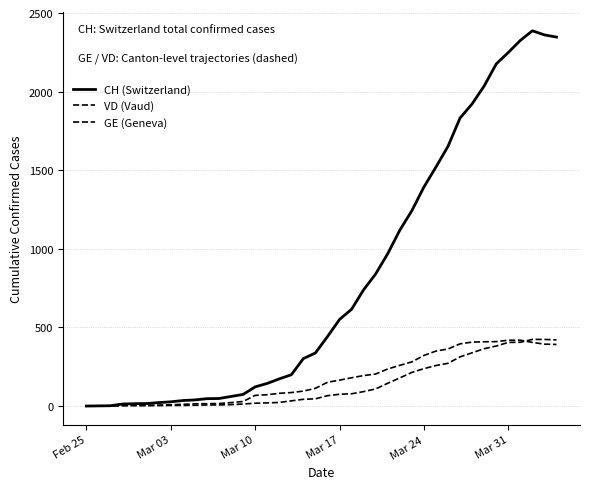

How many lines are shown in the chart?

3